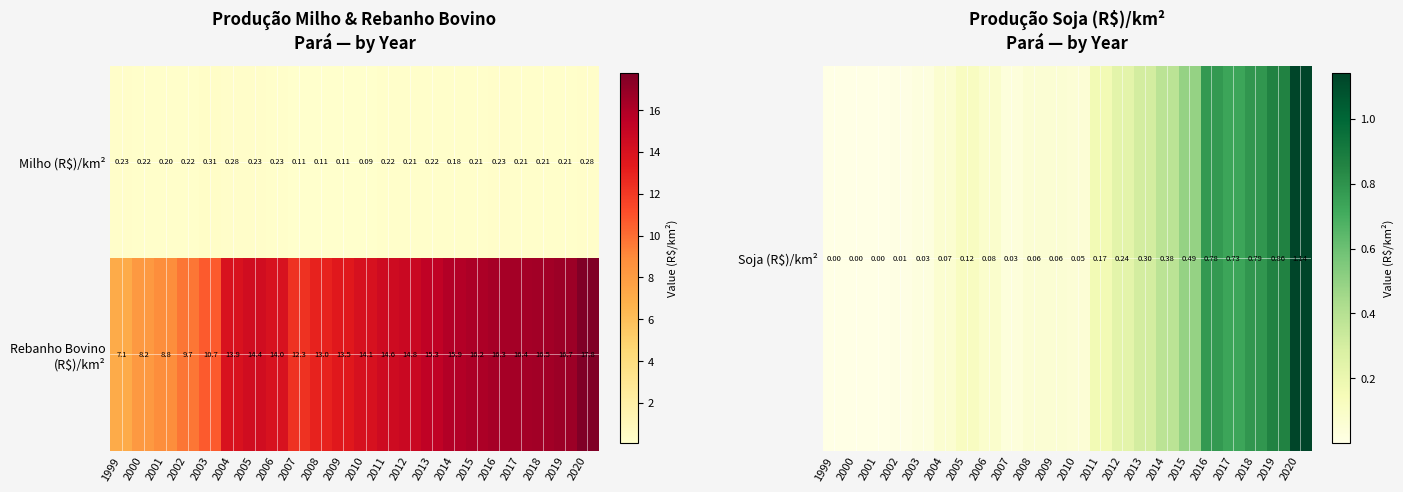

Which series has the largest range (max minus min)?

Rebanho Bovino (R$)/km²